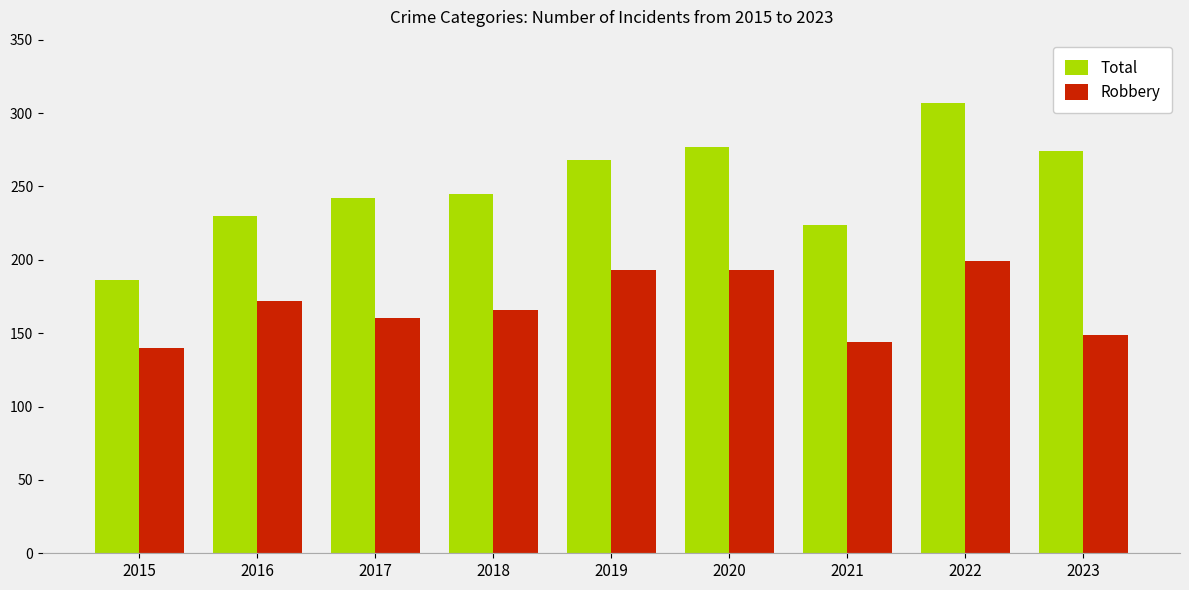

Reading right to left, transcribe all the data shown in this chart.

Total: 2023=274	2022=307	2021=224	2020=277	2019=268	2018=245	2017=242	2016=230	2015=186
Robbery: 2023=149	2022=199	2021=144	2020=193	2019=193	2018=166	2017=160	2016=172	2015=140